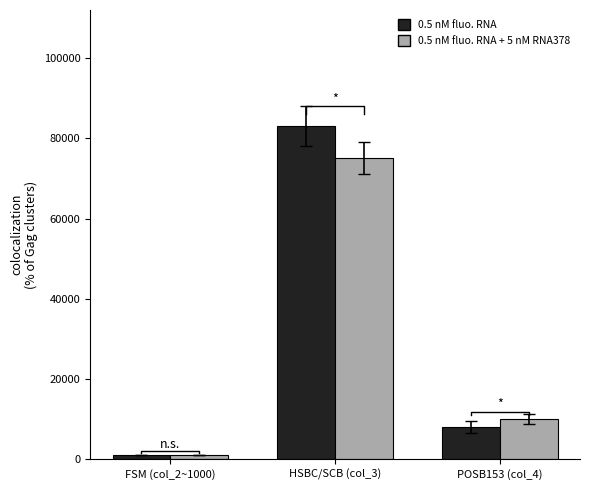

Rank the series by their average value, from highest to lowest.

0.5 nM fluo. RNA, 0.5 nM fluo. RNA + 5 nM RNA378